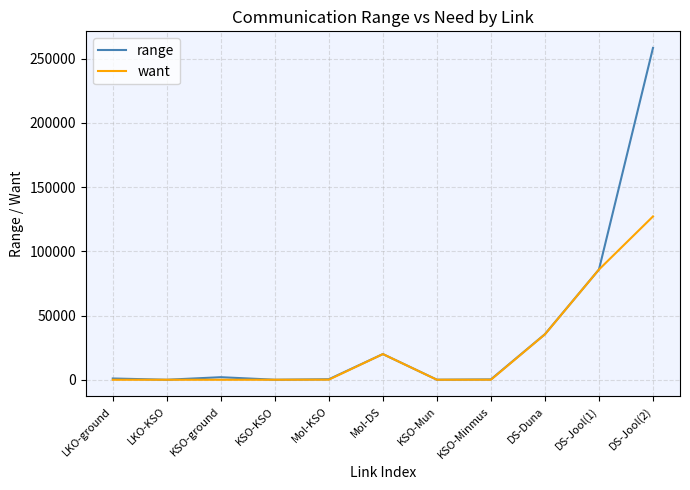

What is the difference between the maximum and minimum values in the range series?

258309.3